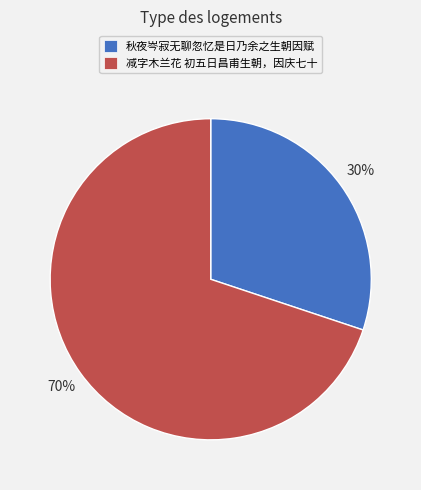

Which category has the smallest portion of the pie?

秋夜岑寂无聊忽忆是日乃余之生朝因赋